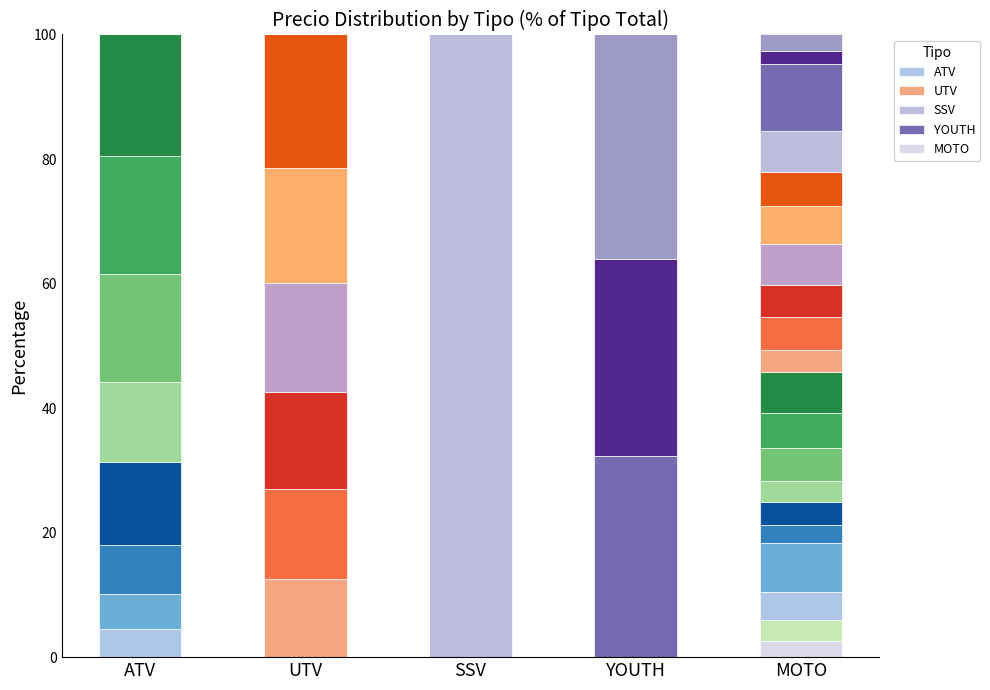

What is the highest value of the YOUTH series?

32.3